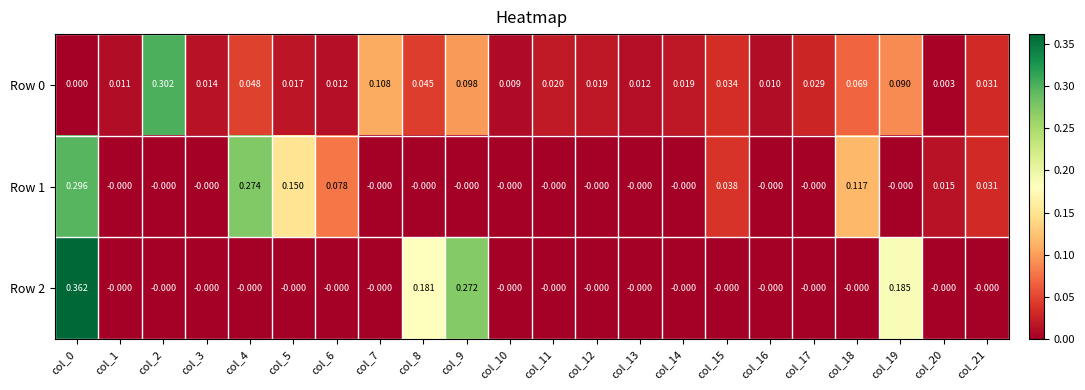

Is the value of Row 0 at col_11 greater than the value of Row 2 at col_18?

Yes